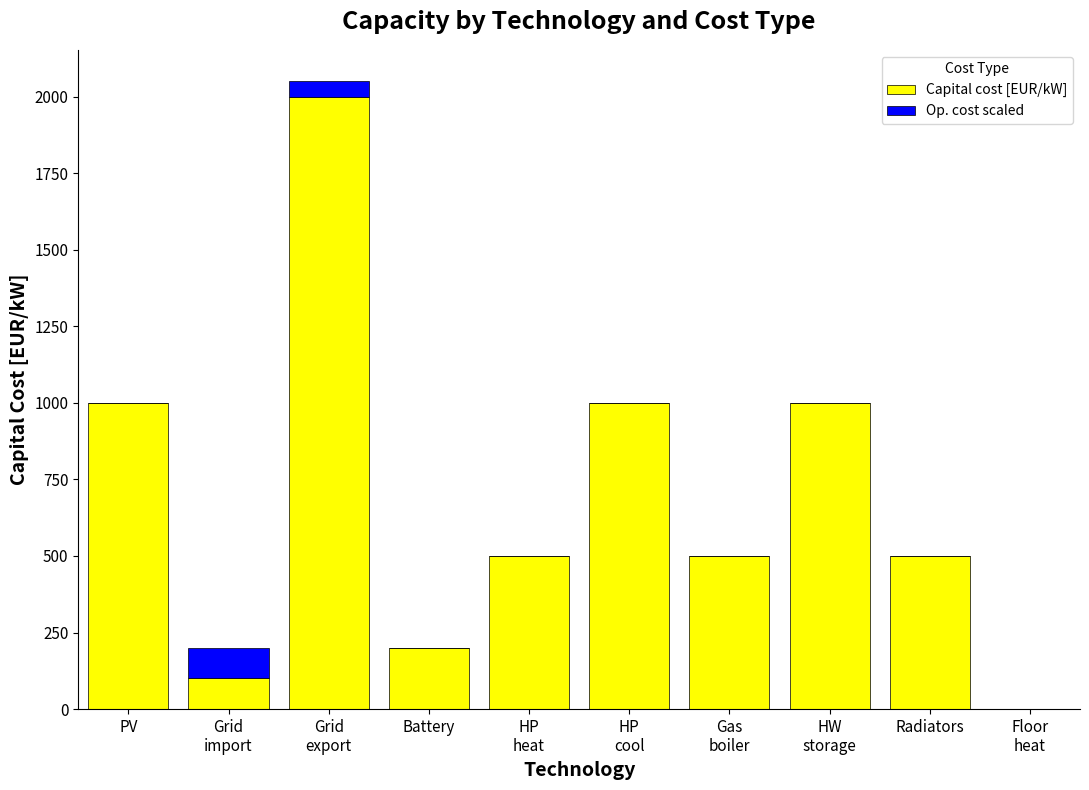

What is the highest value of the Capital cost [EUR/kW] series?

2000